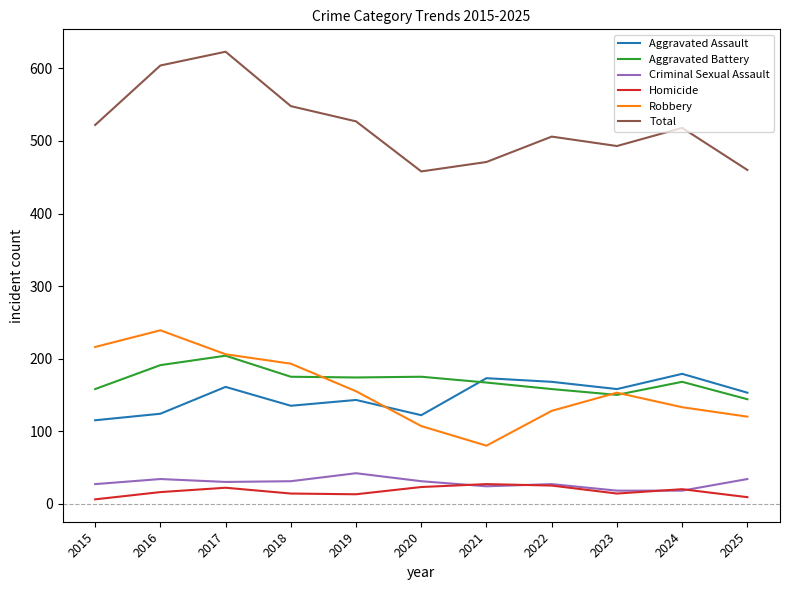

What are all the series names shown in the legend?

Aggravated Assault, Aggravated Battery, Criminal Sexual Assault, Homicide, Robbery, Total